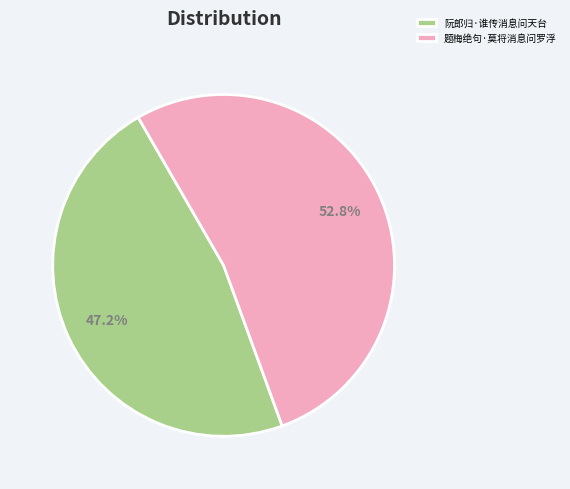

Is the sum of 阮郎归·谁传消息问天台 and 题梅绝句·莫将消息问罗浮 greater than half?

Yes